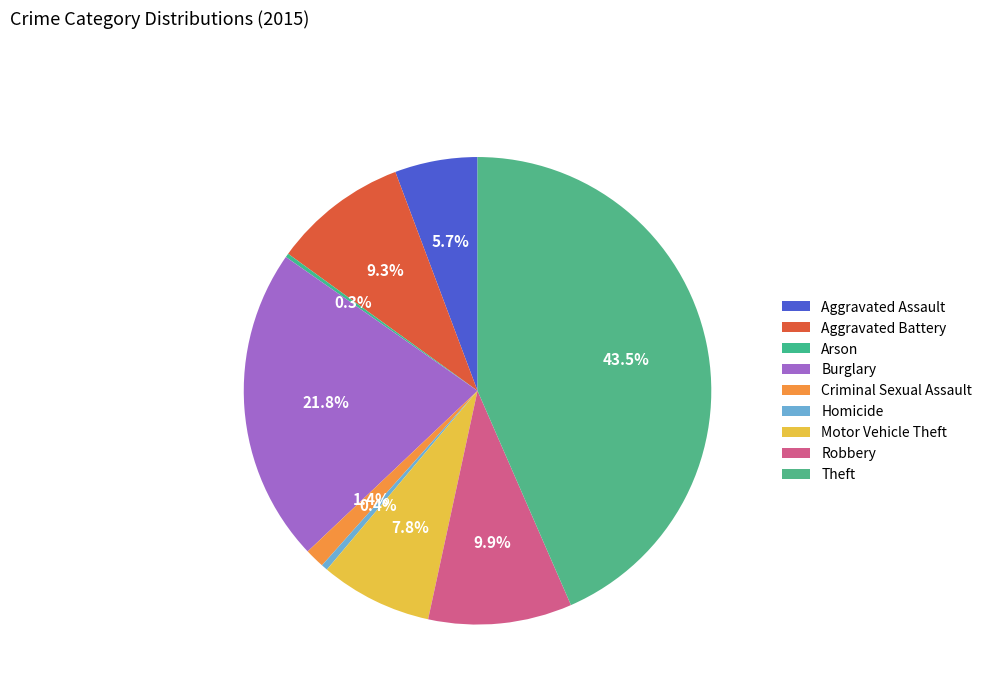

Is it true that Theft is 50% of the pie?

False